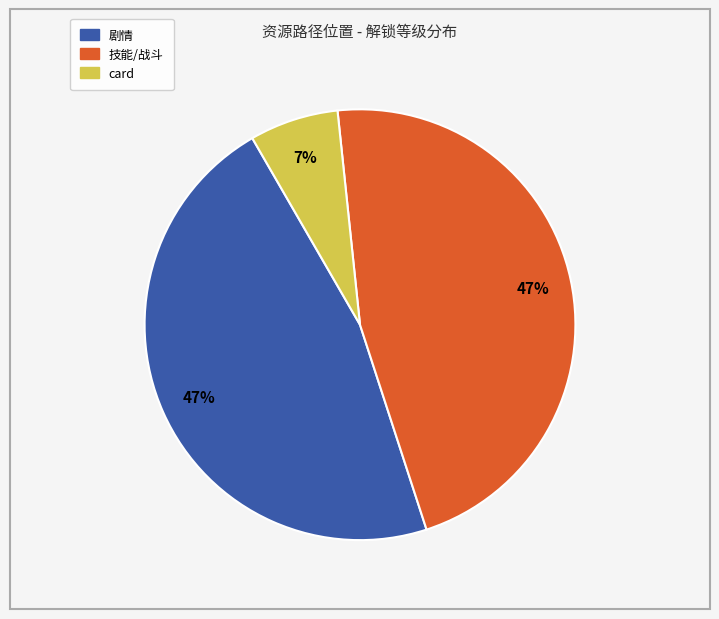

Is there any slice that represents more than half of the pie?

No